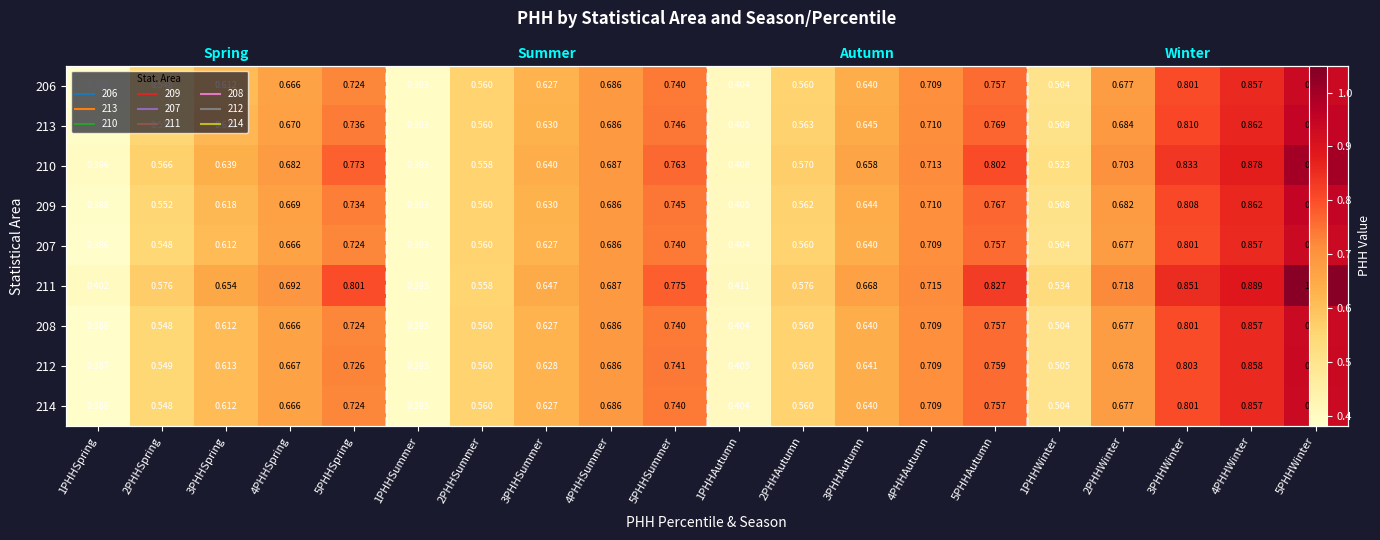

Which category has the highest value across all series?

5PHHWinter